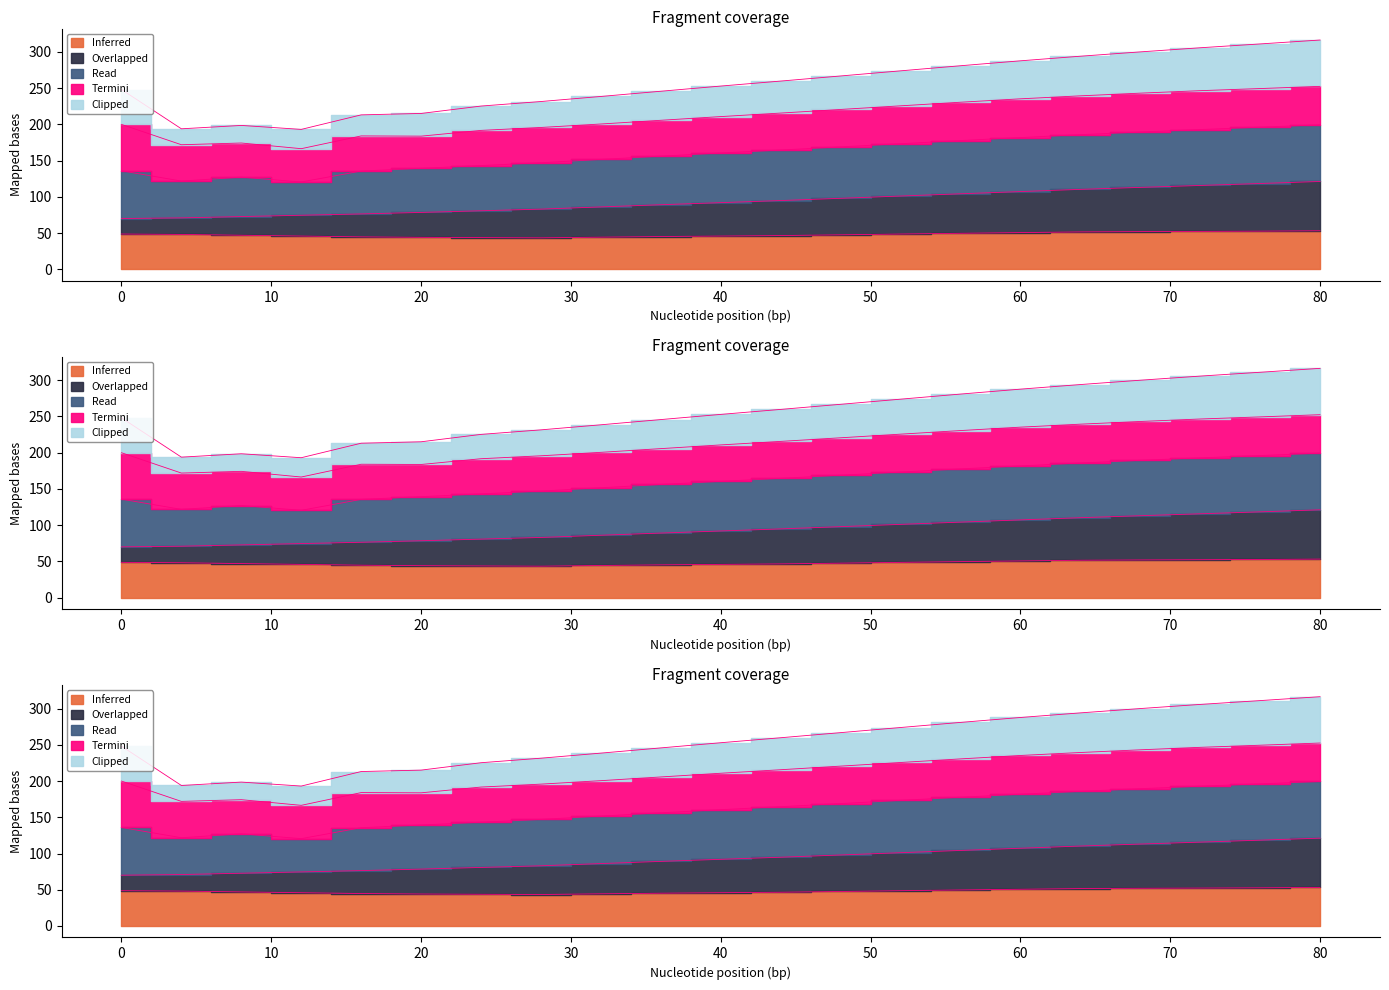

True or false: Overlapped and Inferred cross at least once.

False